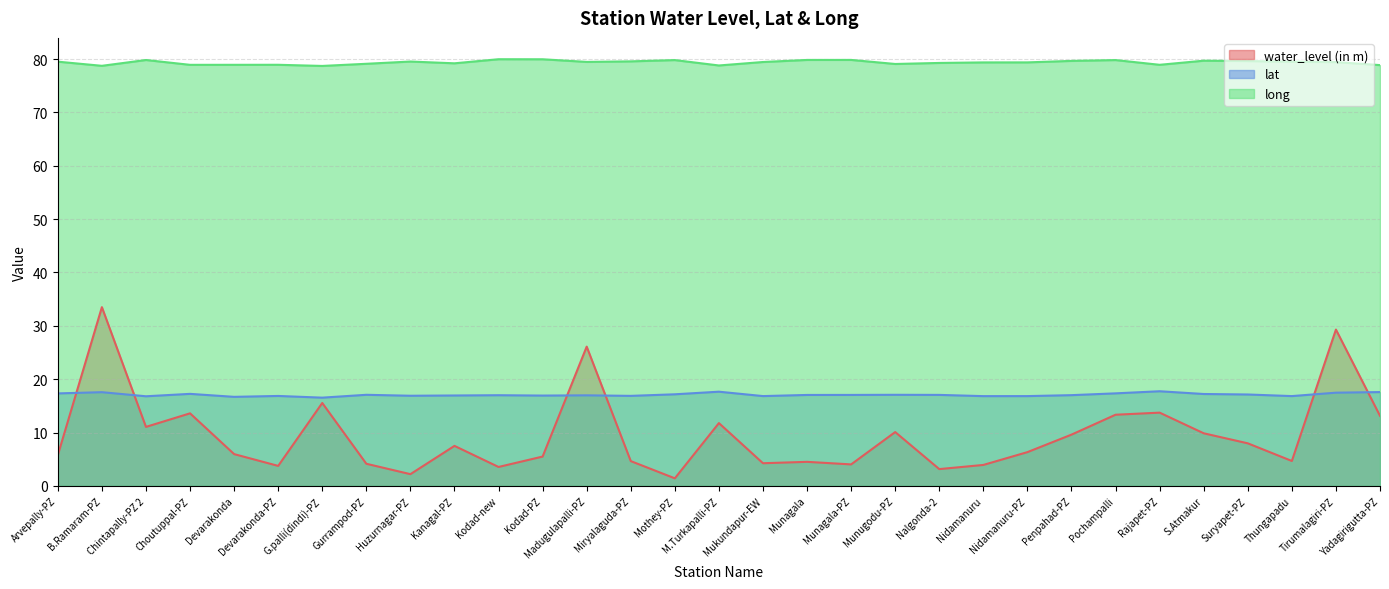

How many data points in water_level (in m) are above 6?

16